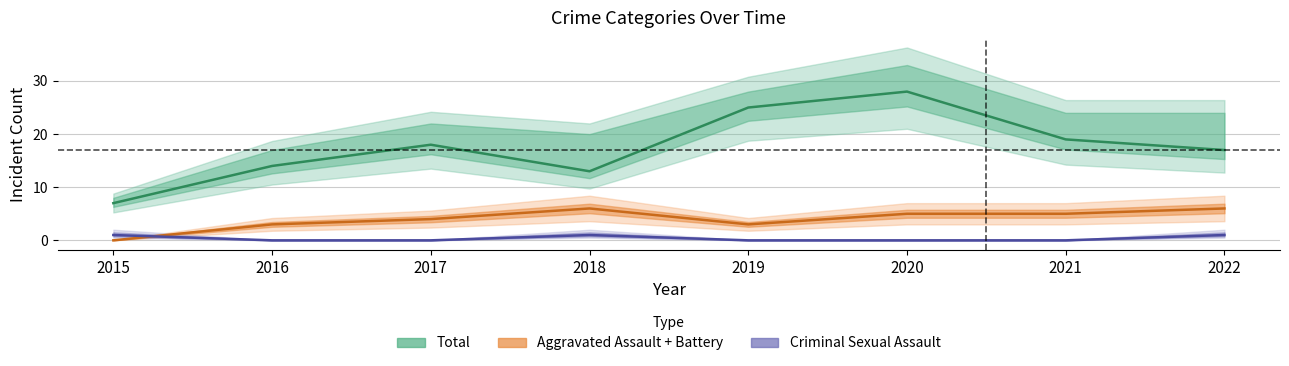

At which category is the sum across all series the highest?

2020